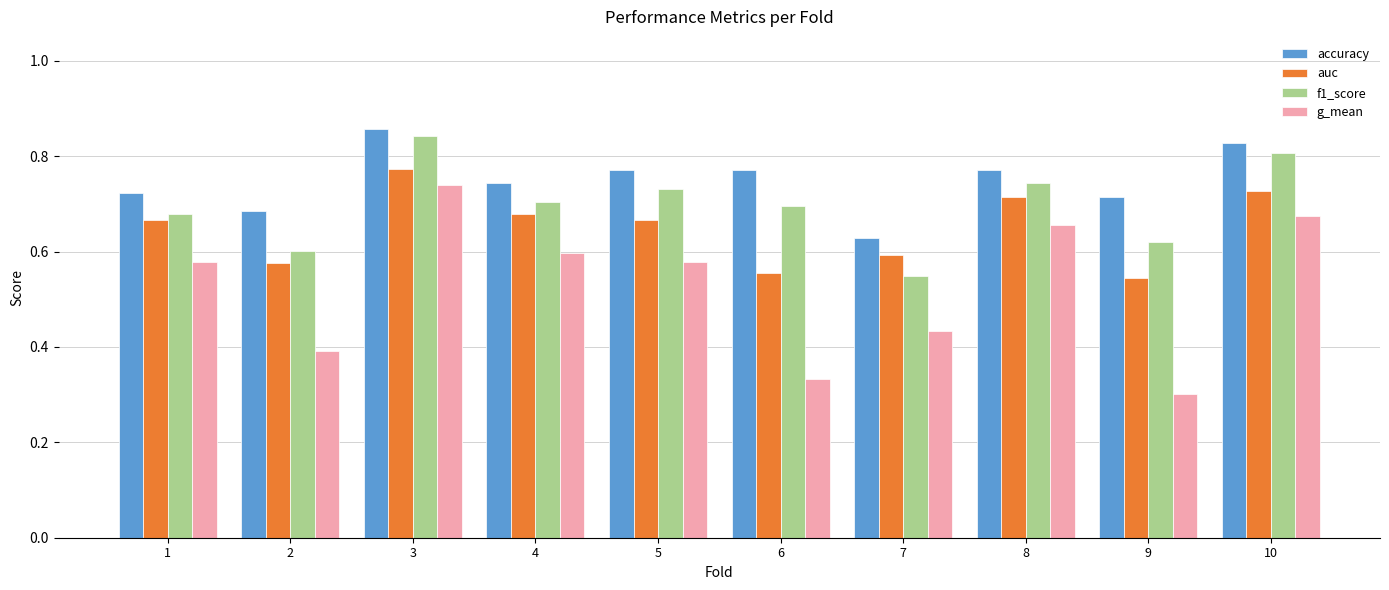

What is the sum of all auc values?

6.5